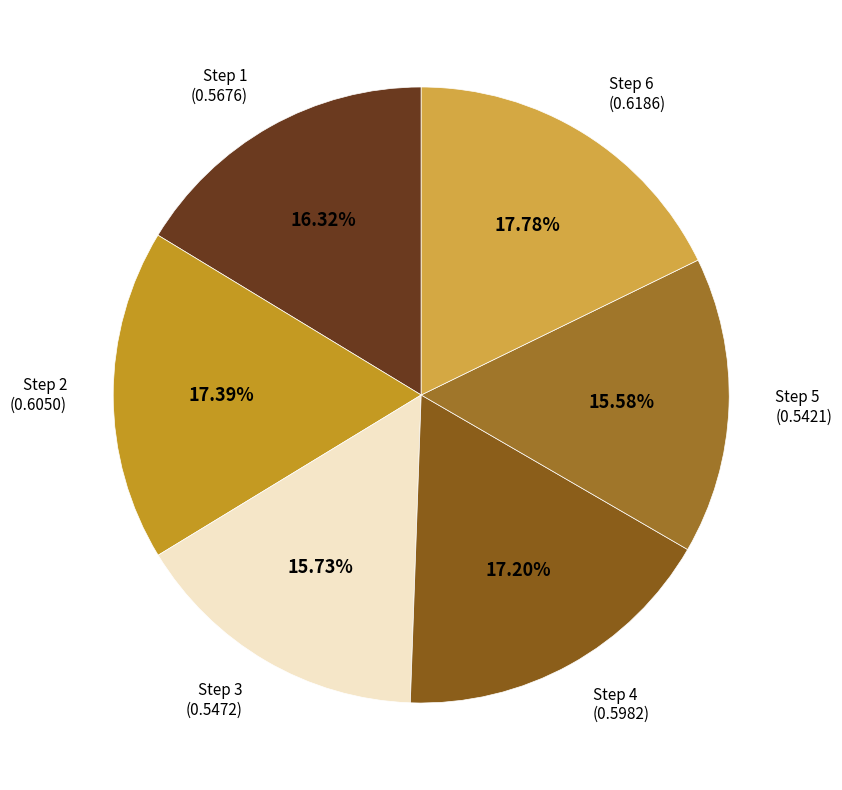

How many segments does this pie chart have?

6